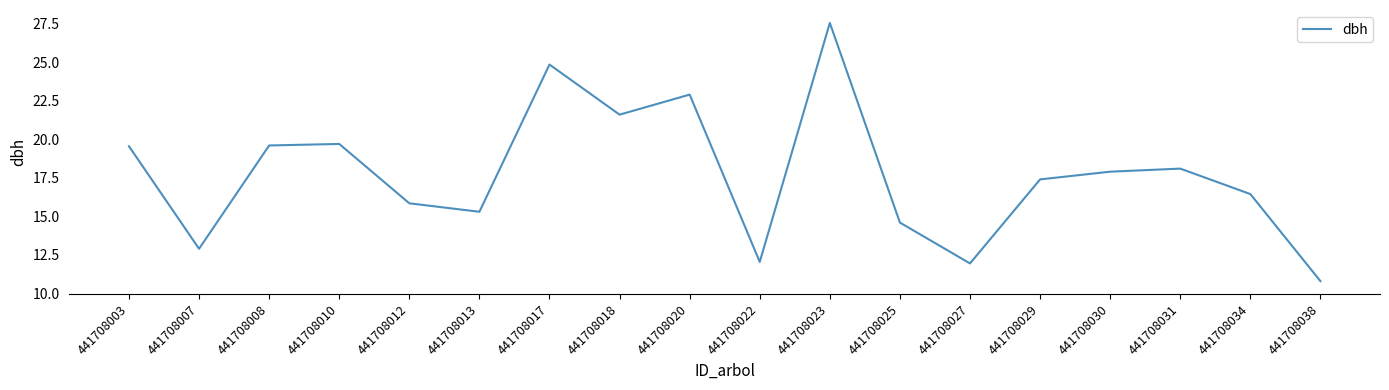

Read the value at 441708013.

15.3